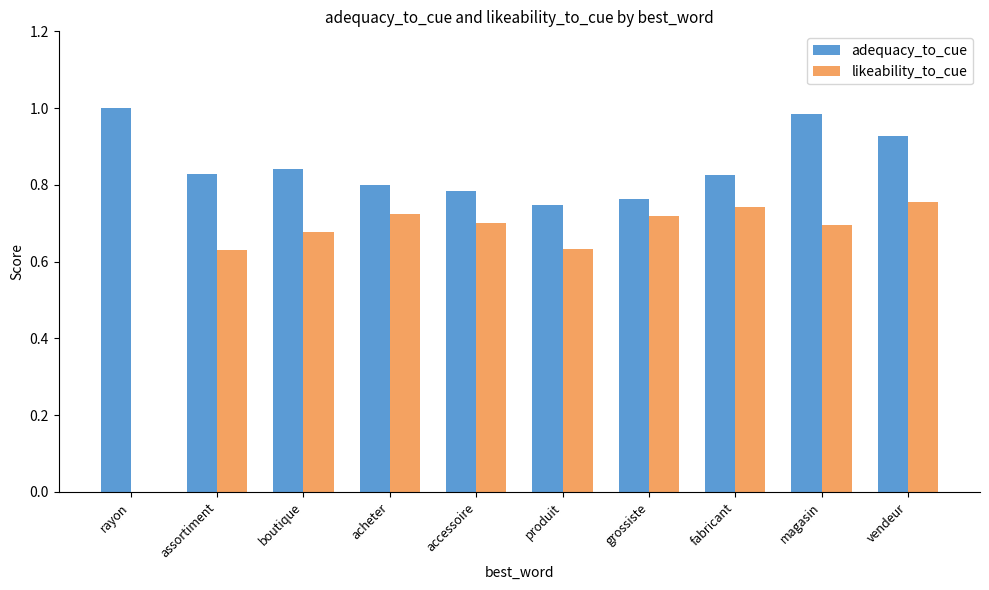

Is the value of adequacy_to_cue at rayon greater than the value of likeability_to_cue at grossiste?

Yes